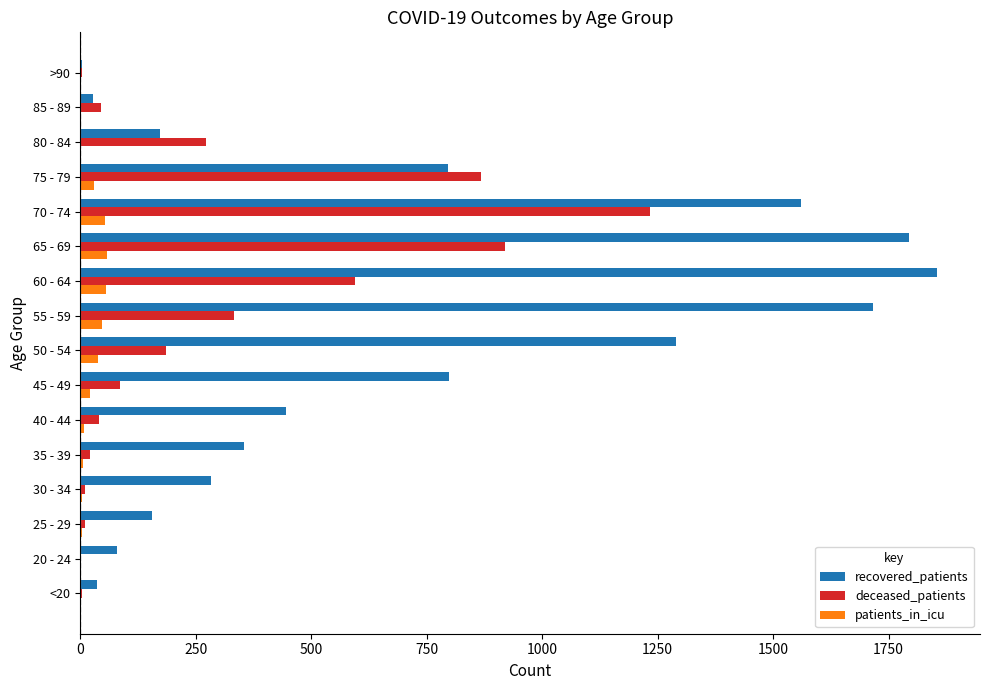

Which series has the largest total across all categories?

recovered_patients